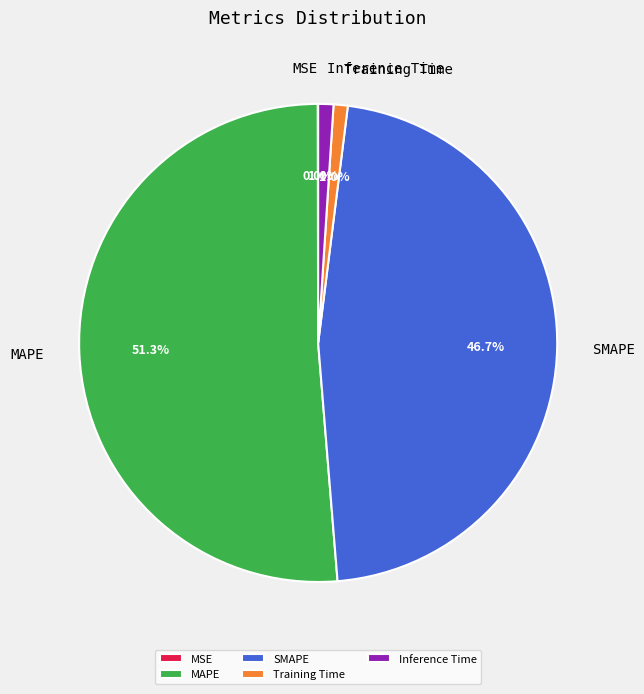

Between SMAPE and Training Time, which is larger?

SMAPE